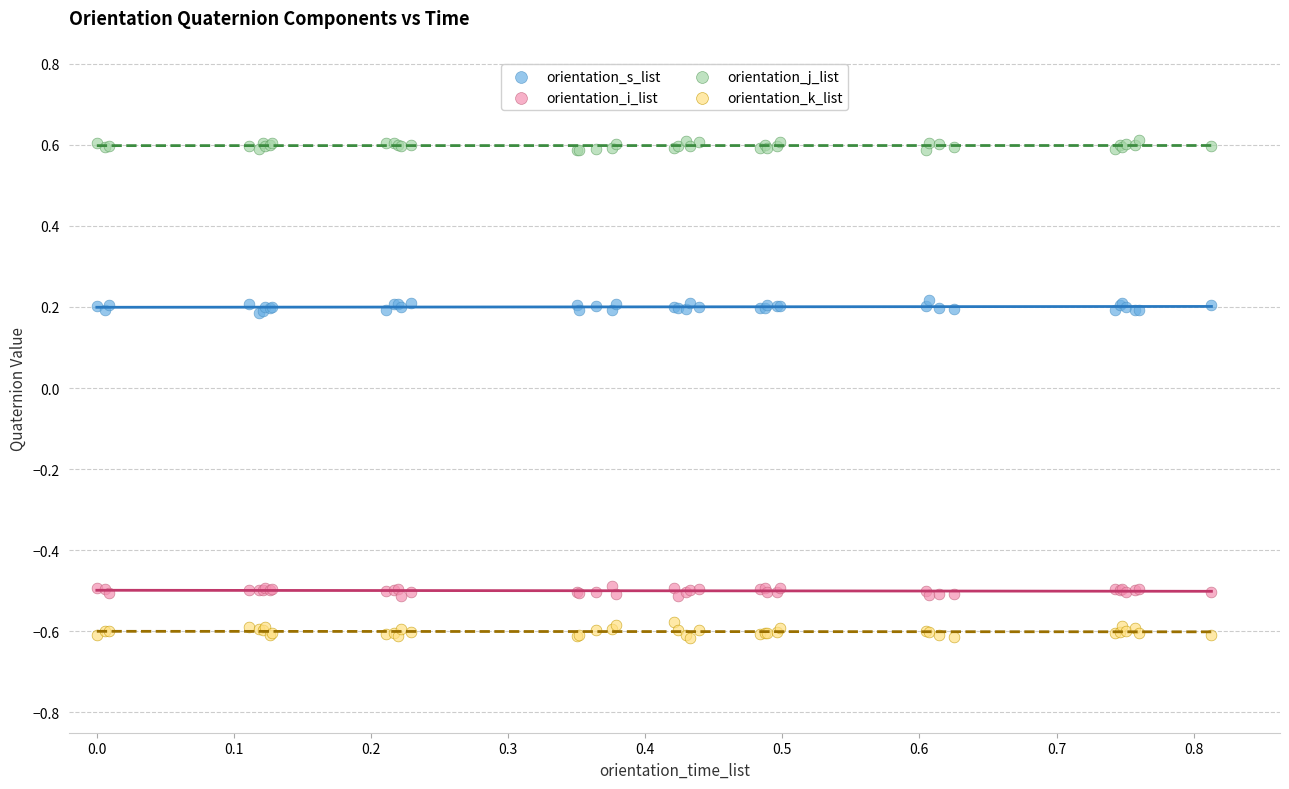

What is the X range (max minus min) for the scatter plot?

0.8